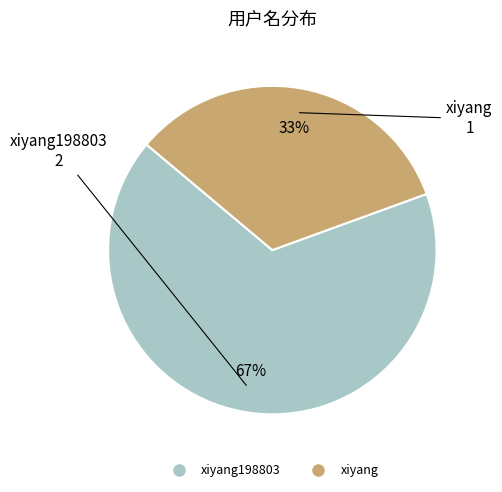

Is there any slice that represents more than half of the pie?

Yes